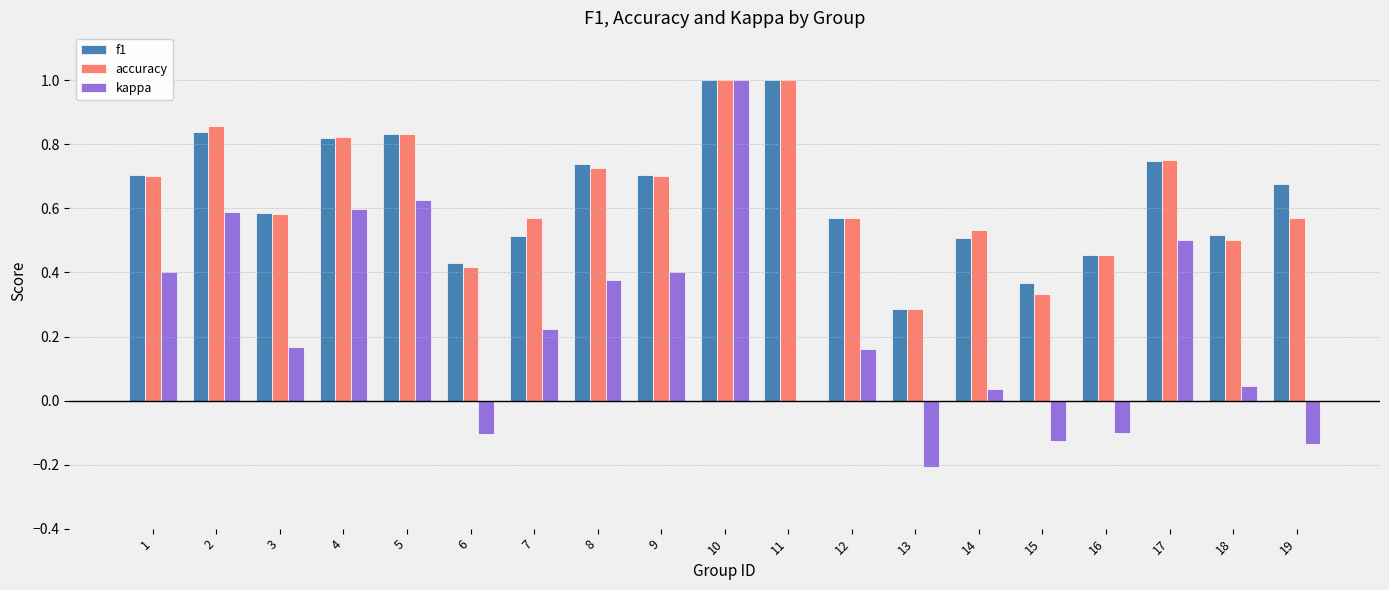

How many groups of bars are there?

19